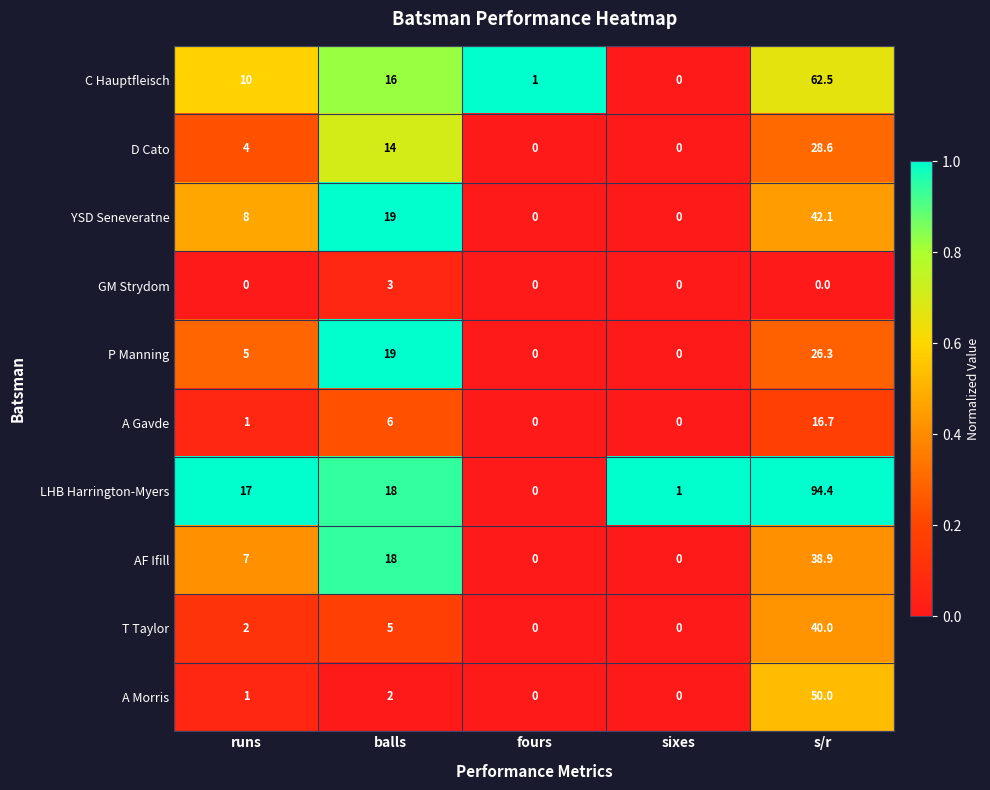

At which category is the sum across all series the highest?

s/r